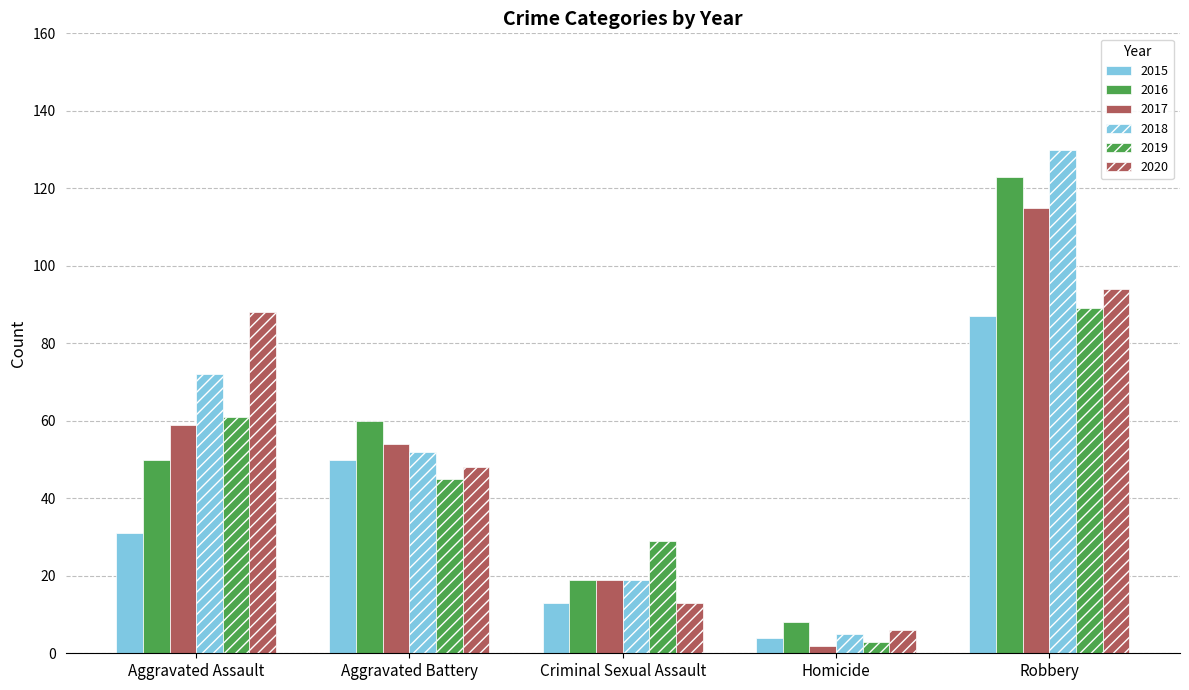

How many values in the 2018 series are below 52?

2